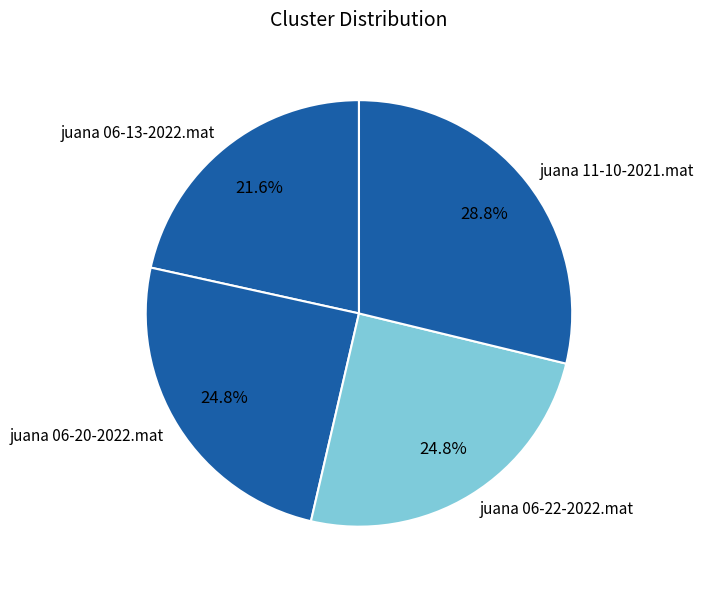

To the nearest percent, what is the difference between the juana 11-10-2021.mat and juana 06-20-2022.mat slice percentages?

4%